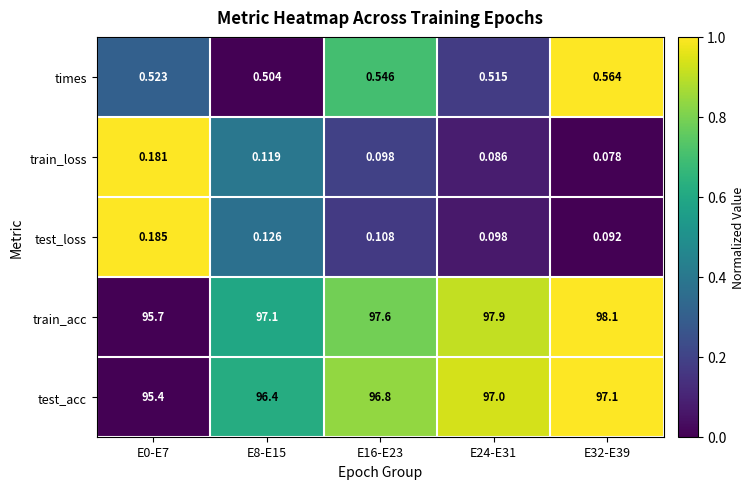

Which series has the largest total across all categories?

train_acc